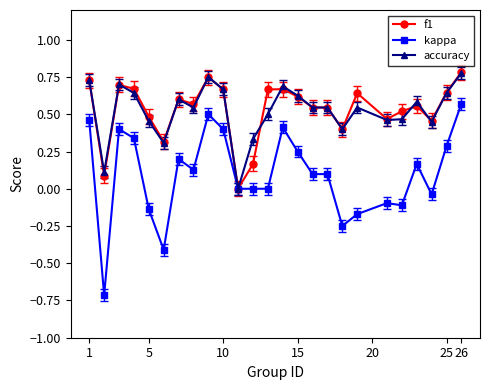

True or false: f1 has more than 2 interior local peaks.

True